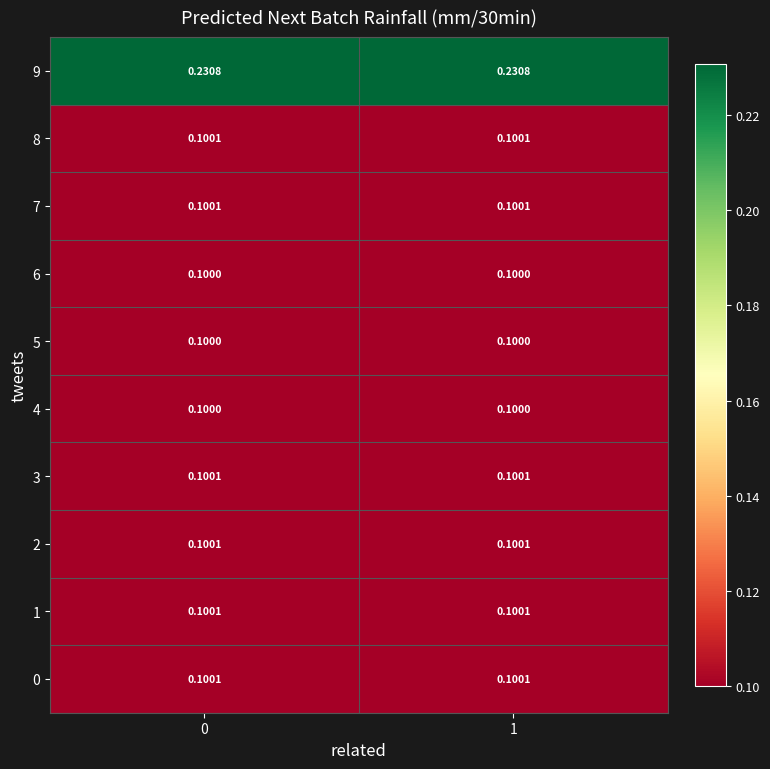

Is the value of 9 at 0 greater than the value of 0 at 1?

Yes